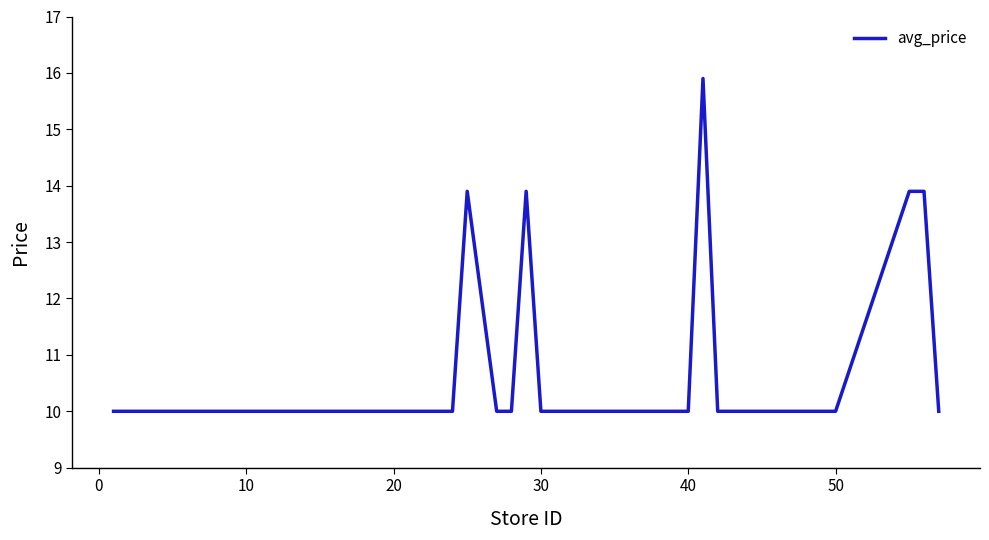

What is the smallest value displayed?

10.0